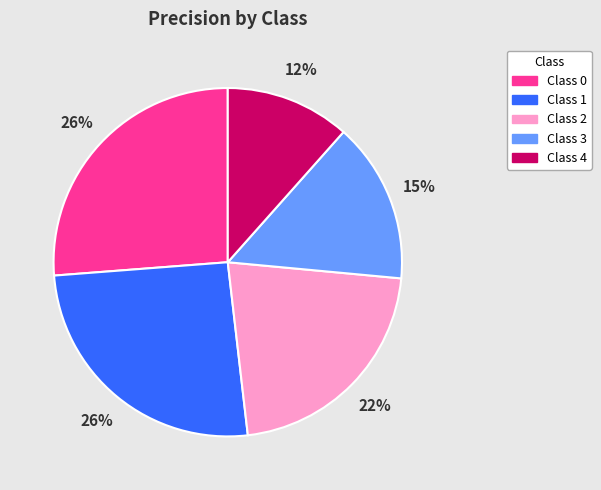

Is there any slice that represents more than half of the pie?

No